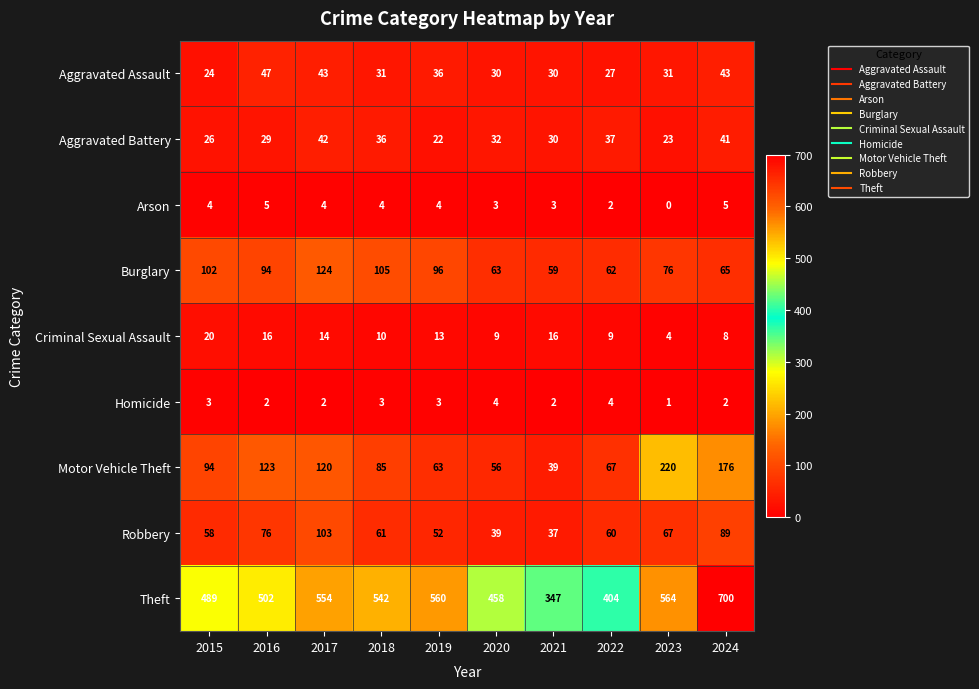

What is the average value of the Burglary series?

85